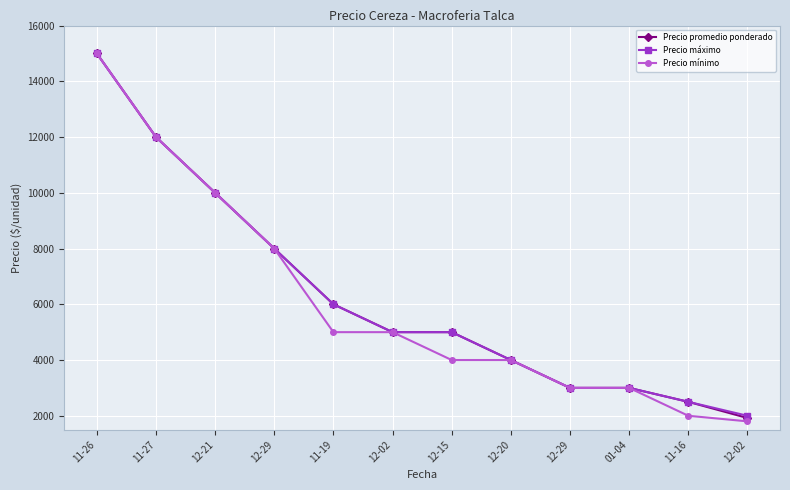

How many series are shown in this chart?

3